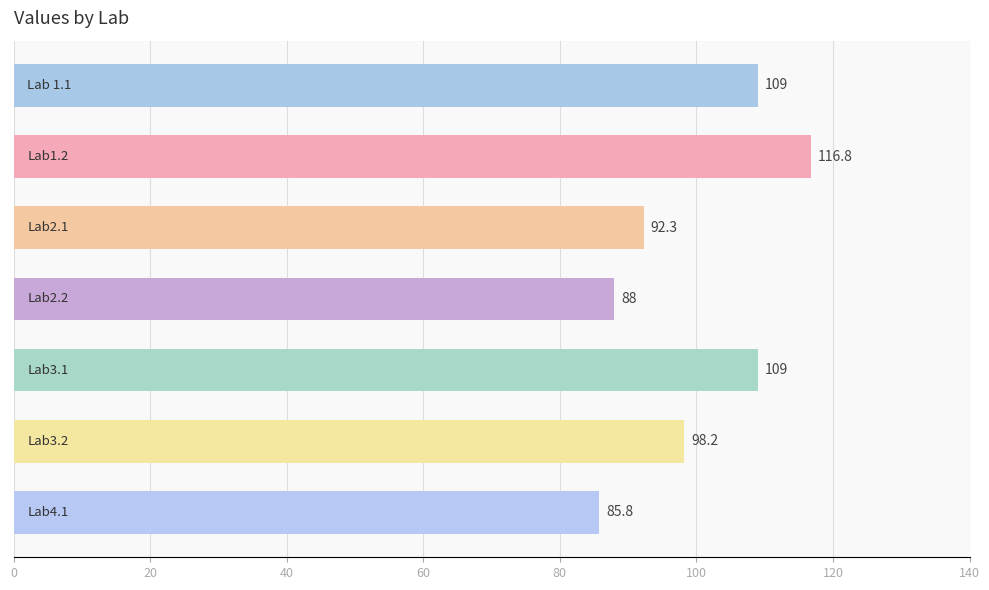

What is the difference between the second highest and minimum values?

23.2